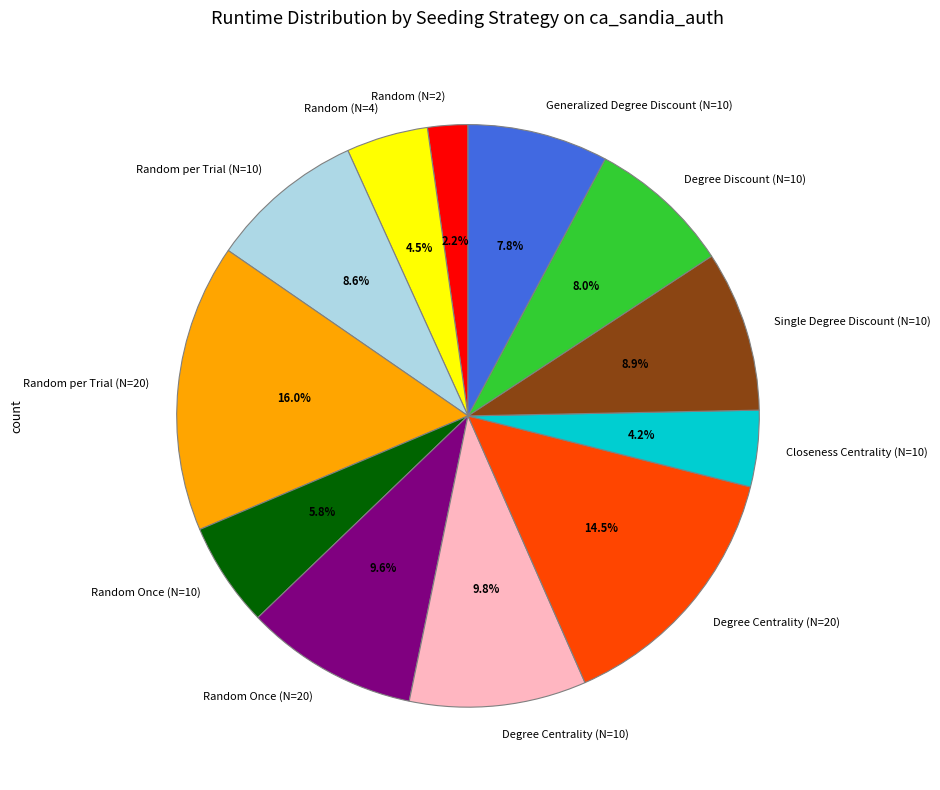

Is Random per Trial (N=20) the majority of the pie?

No